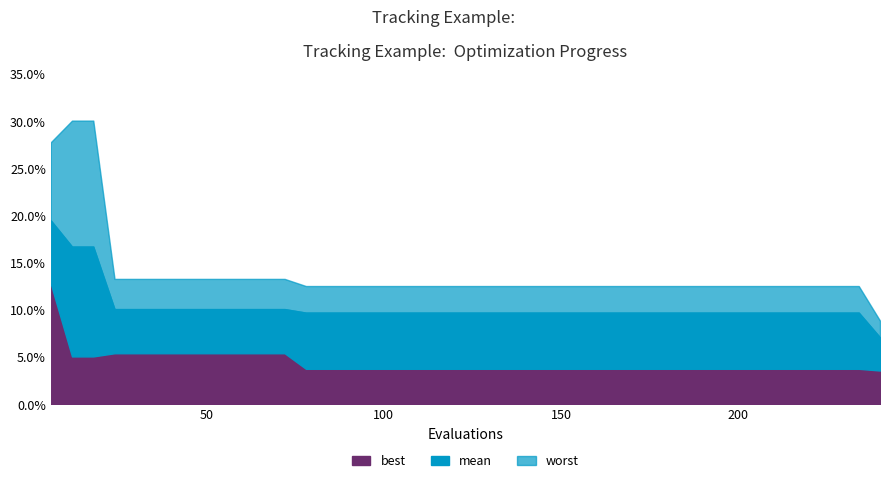

List the labels in order of mean value, smallest first.

240, 78, 84, 90, 96, 102, 108, 114, 120, 126, 132, 138, 144, 150, 156, 162, 168, 174, 180, 186, 192, 198, 204, 210, 216, 222, 228, 234, 24, 30, 36, 42, 48, 54, 60, 66, 72, 12, 18, 6